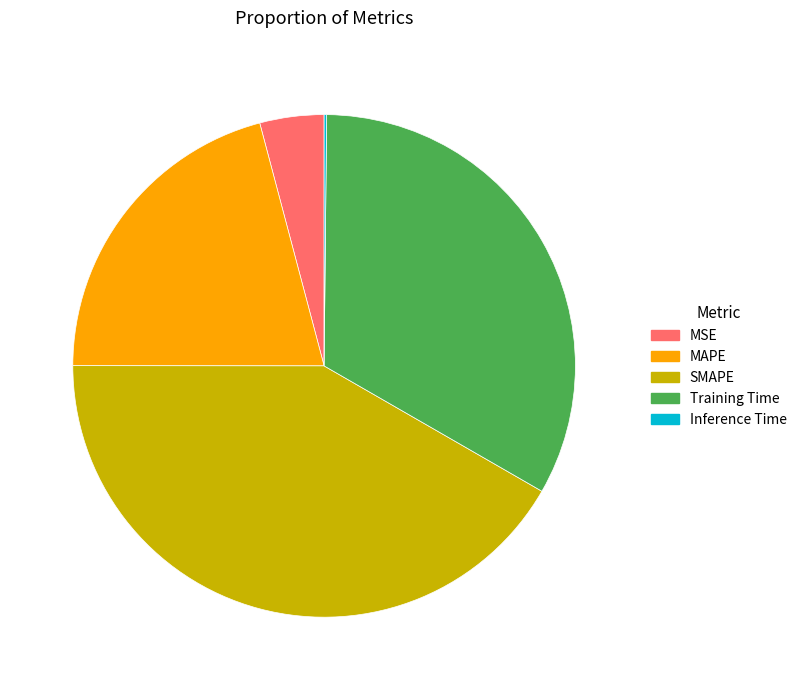

True or false: SMAPE accounts for 33% of the total.

False